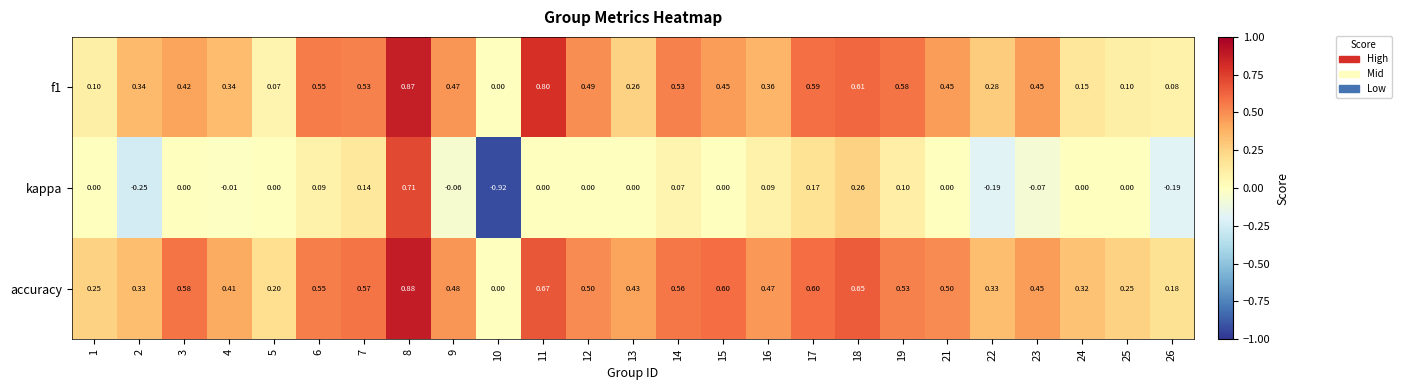

Which series has the largest range (max minus min)?

kappa